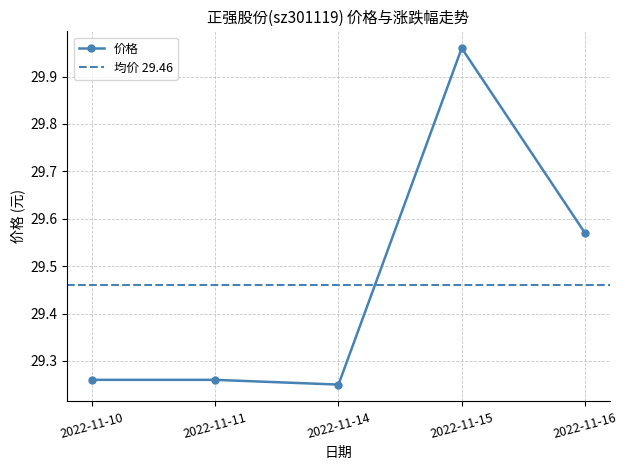

What is the sum of all values?

147.3